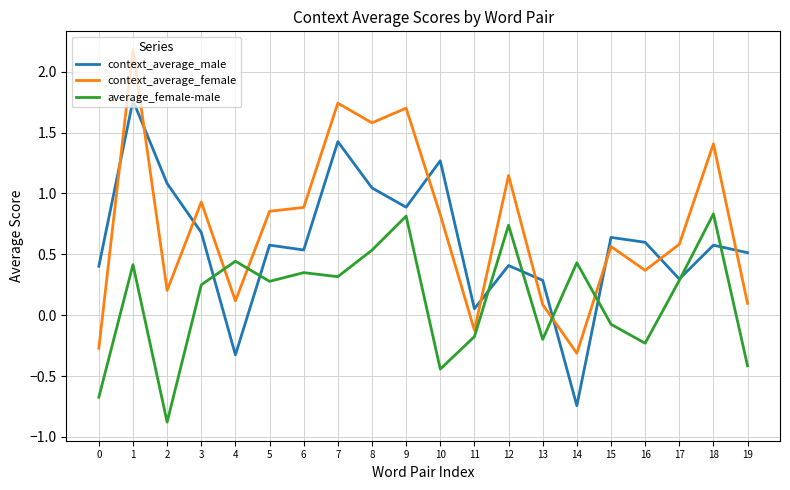

Is the value of context_average_male at 17 greater than the value of average_female-male at 16?

Yes